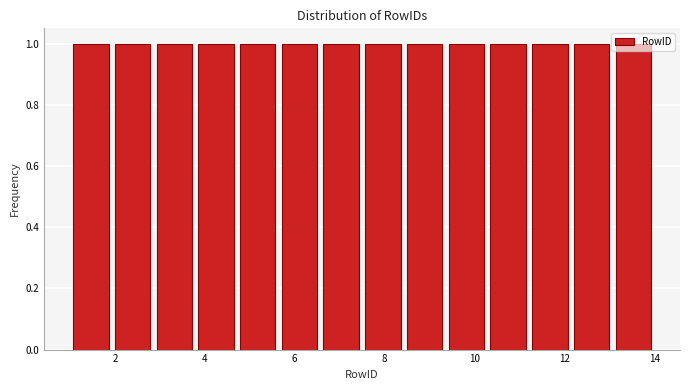

Reading left to right, list every bar in this chart as the range it spans on the x-axis followed by its height. Neither the bar edges nor the heights are printed on the chart, so give them approximately, as read against the axes.

1.0 to 2.0: 1
2.0 to 2.8: 1
2.8 to 3.8: 1
3.8 to 4.8: 1
4.8 to 5.6: 1
5.6 to 6.6: 1
6.6 to 7.6: 1
7.6 to 8.4: 1
8.4 to 9.4: 1
9.4 to 10.2: 1
10.2 to 11.2: 1
11.2 to 12.2: 1
12.2 to 13.0: 1
13.0 to 14.0: 1